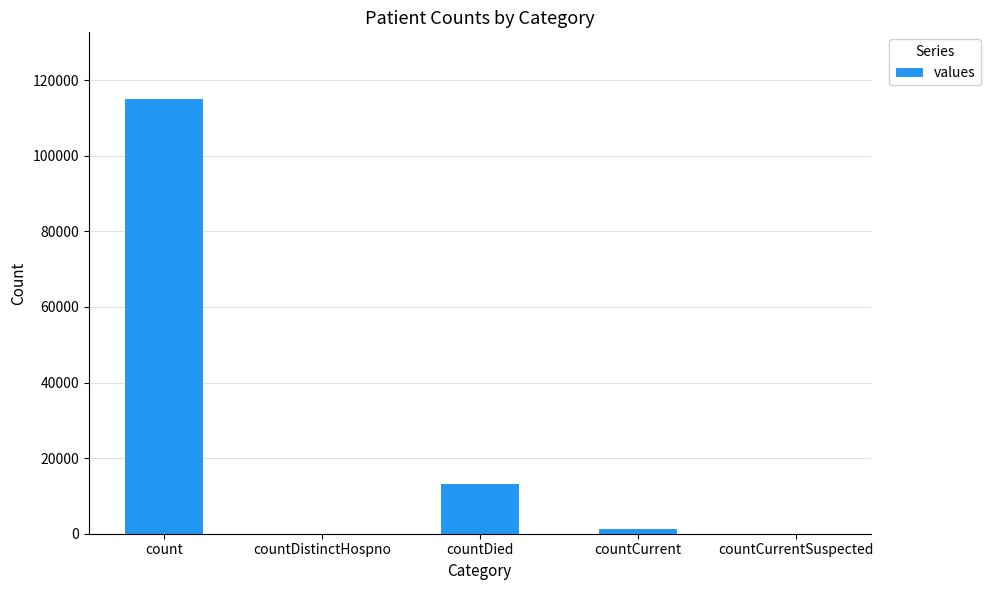

What is the average value?

26021